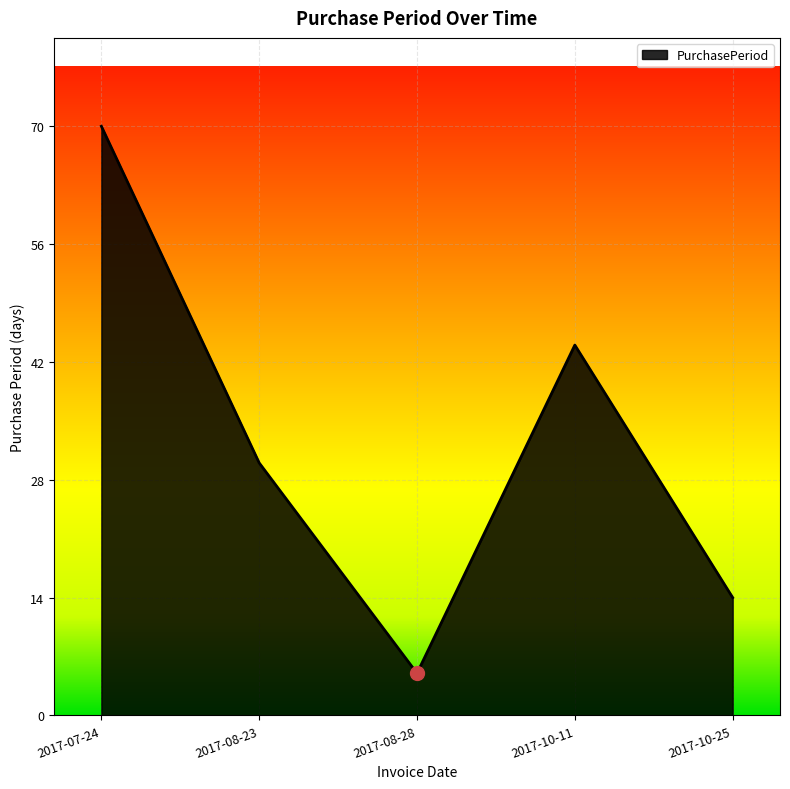

Count the number of data series in this chart.

1